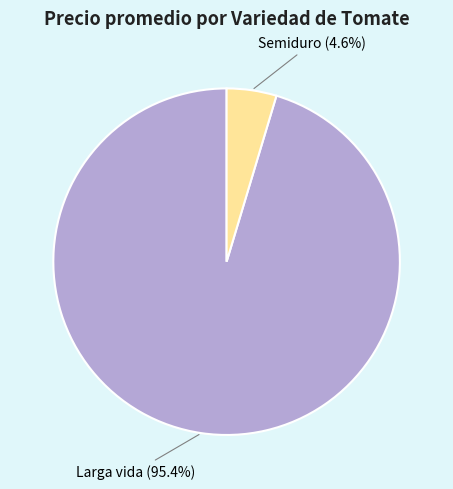

Is there any slice that represents more than half of the pie?

Yes